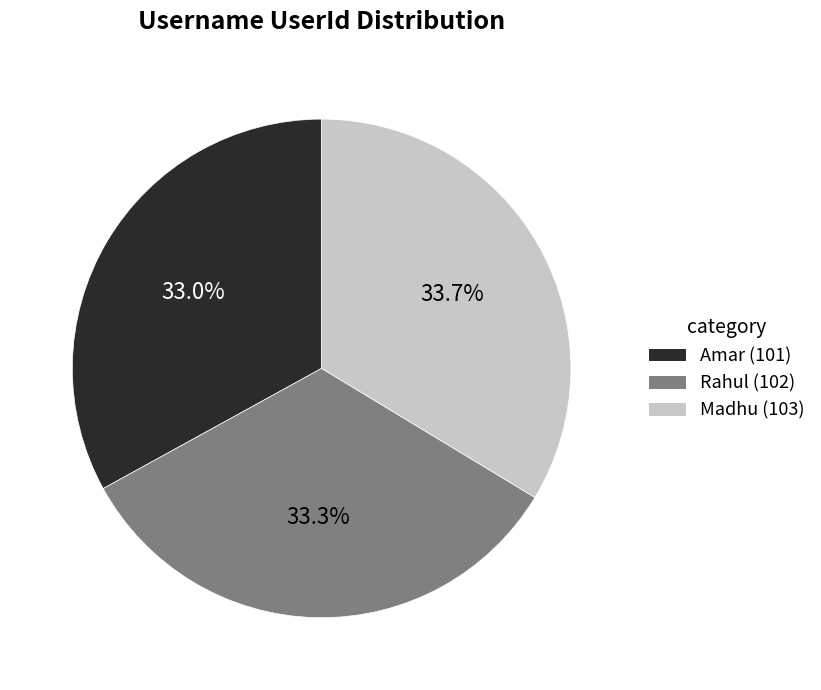

How many segments does this pie chart have?

3